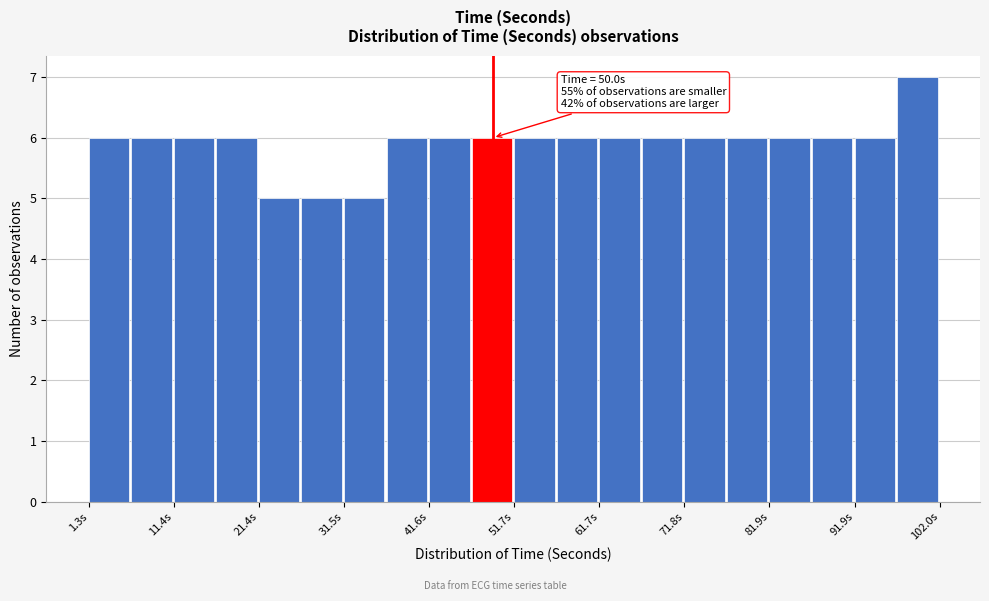

Around what value on the x-axis is the tallest bar? Give the approximate position of its centre, as read against the axis.

100